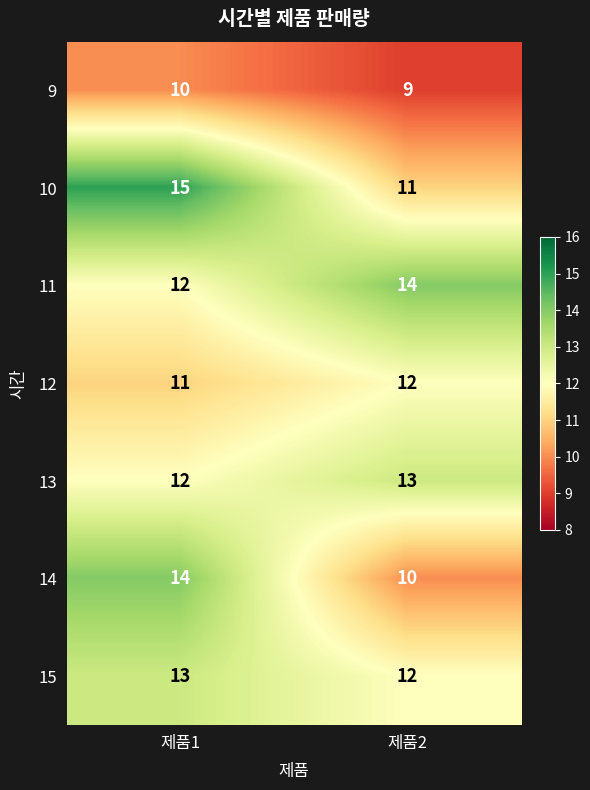

What is the total value across all series at 제품2?

81